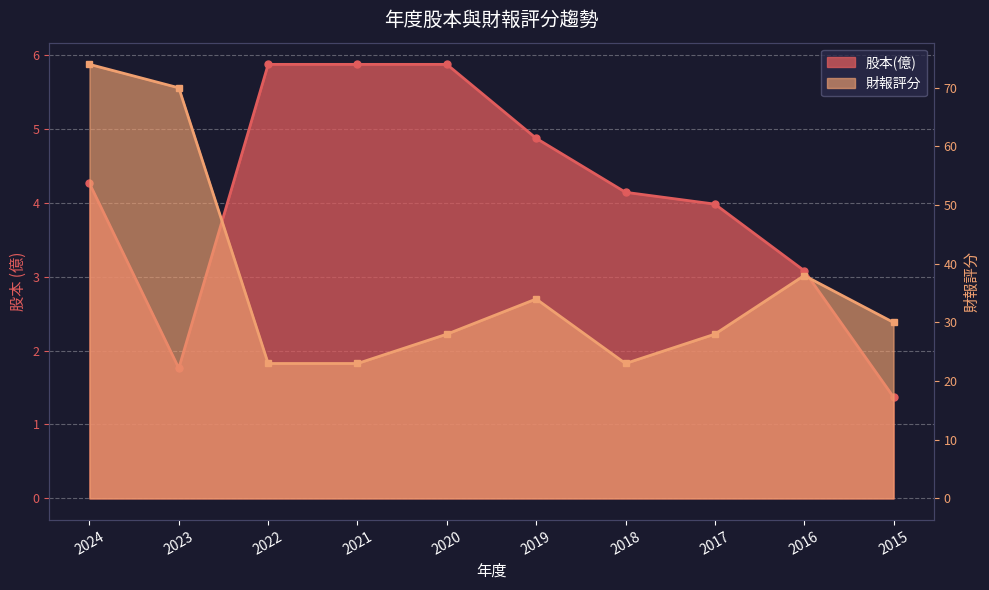

The value of 股本(億) at 2021 is 2.4. True or false?

False